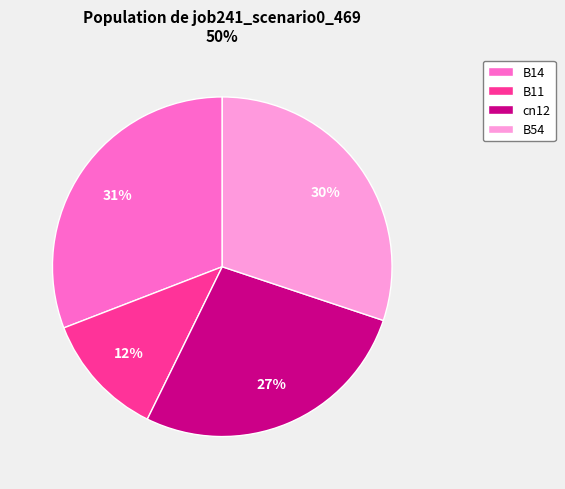

Is there any slice that represents more than half of the pie?

No